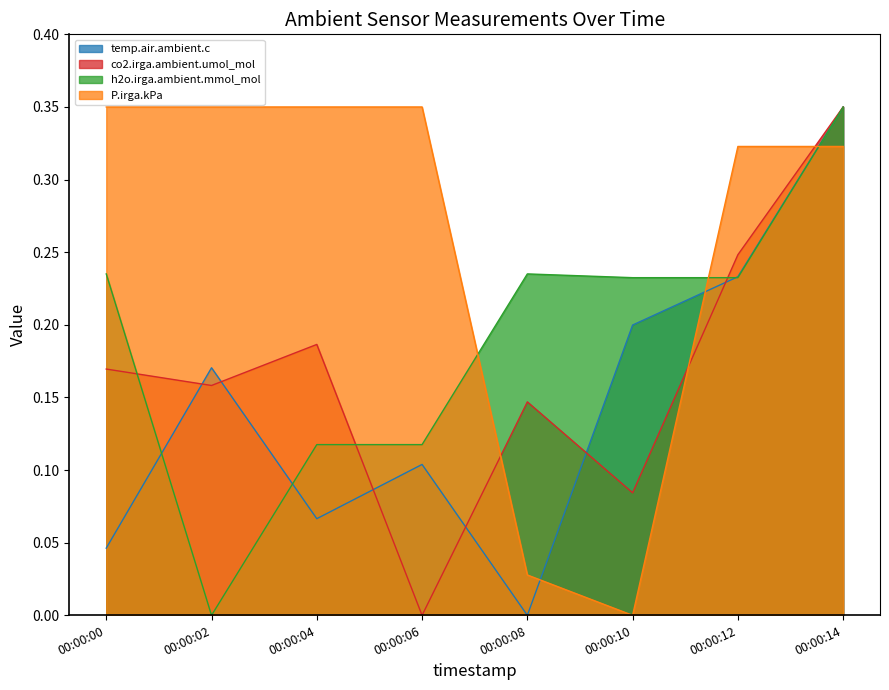

The h2o.irga.ambient.mmol_mol series shows 0.2 at 00:00:08. True or false?

True